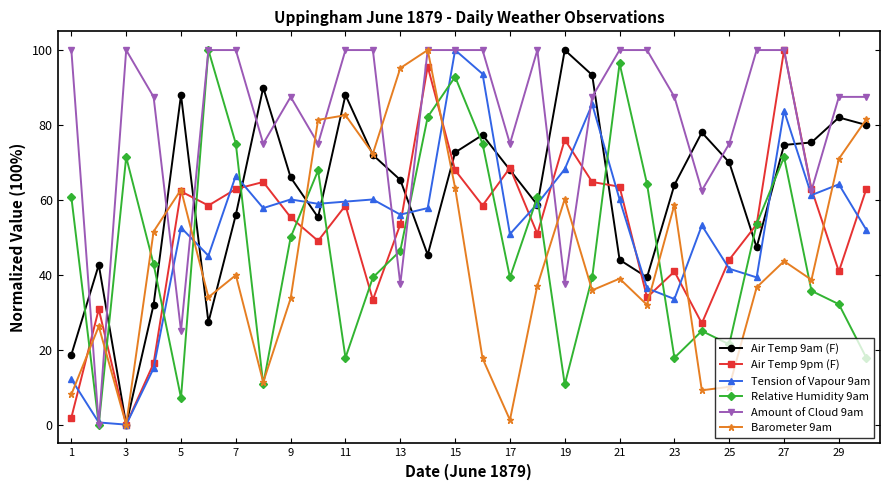

Which series ends up on top after the final intersection of Air Temp 9pm (F) and Barometer 9am?

Barometer 9am